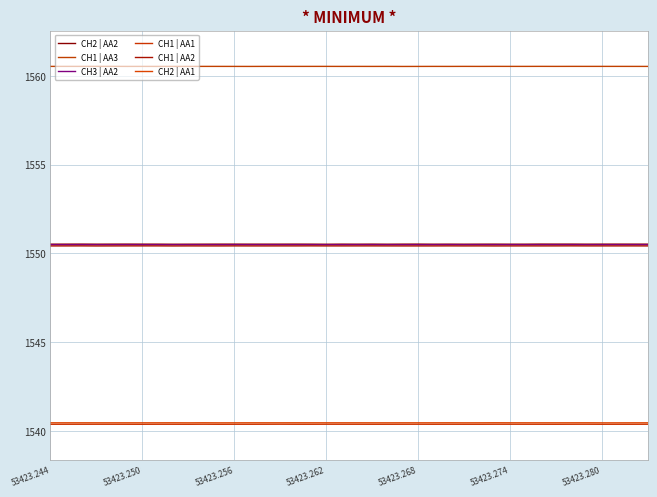

How many interior local peaks does the CH2 | AA1 series have?

10